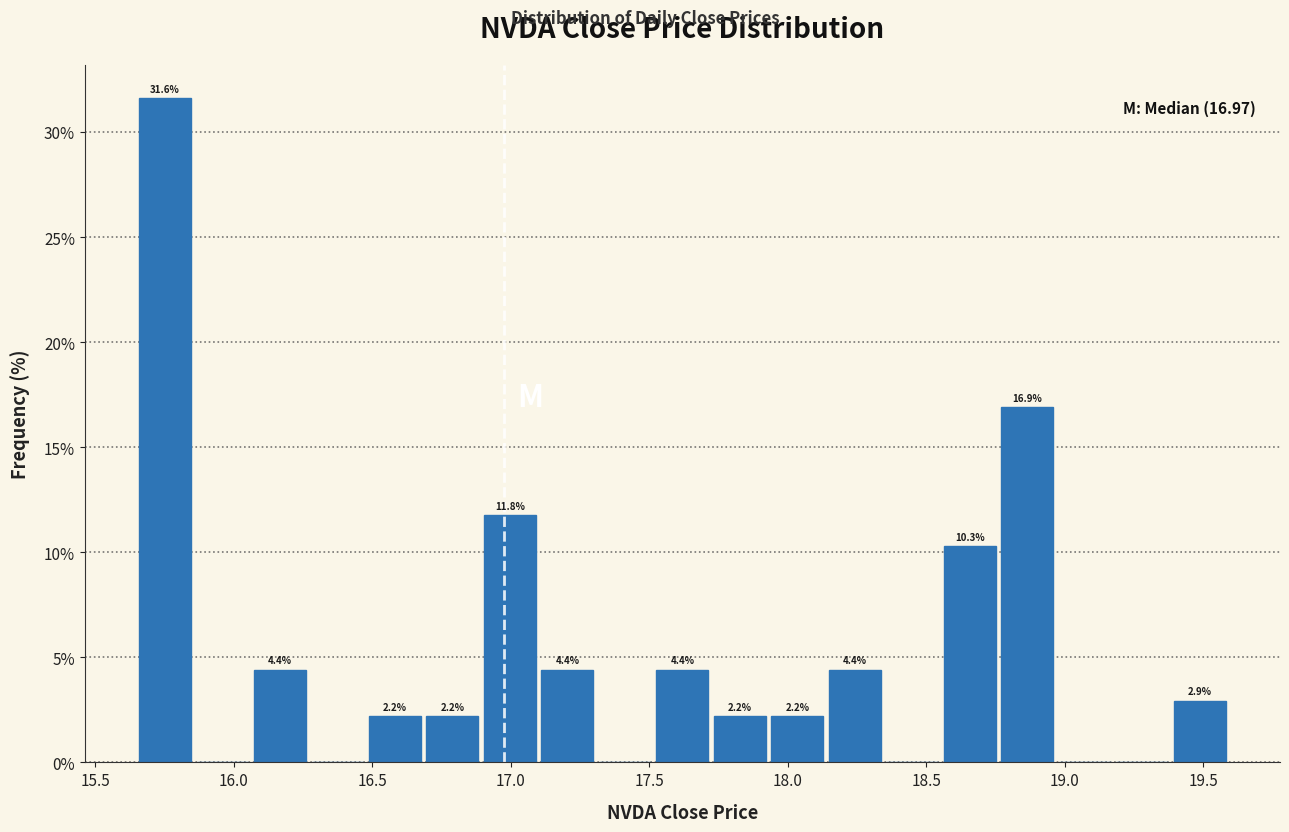

Over which range of the x-axis is the bar tallest?

15.65 to 15.85